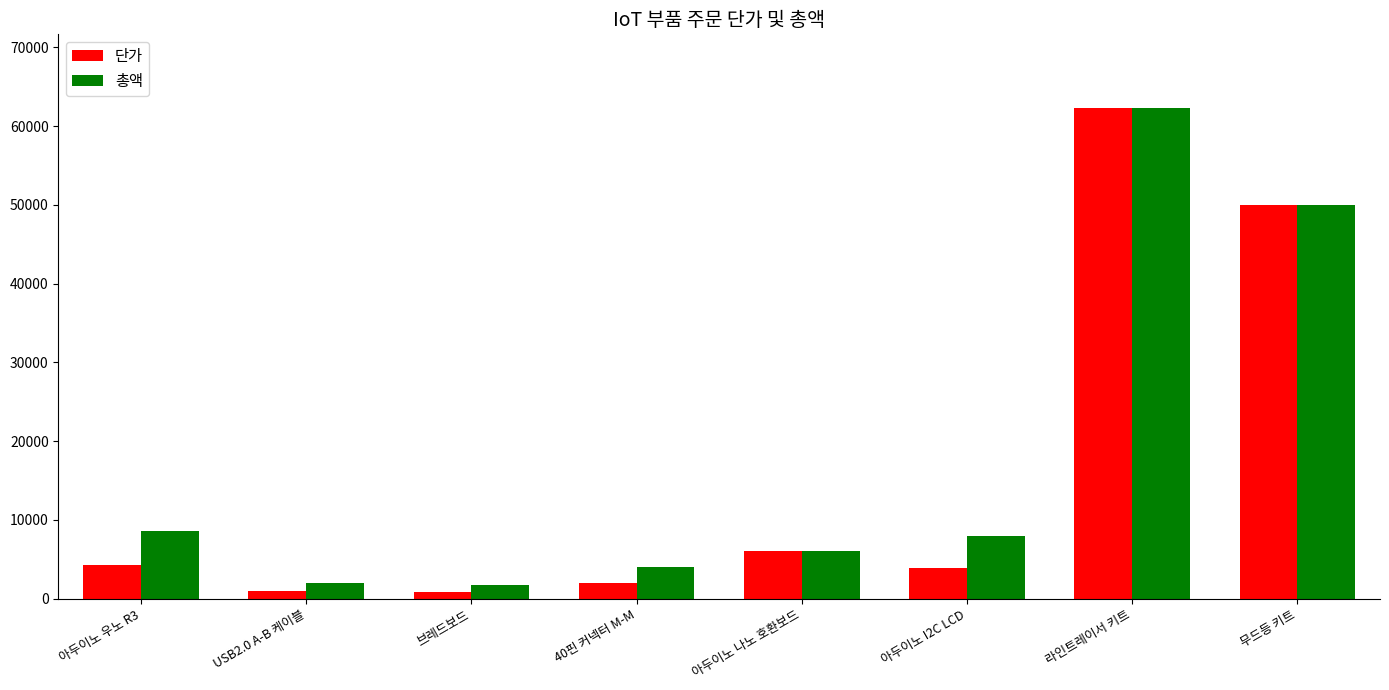

What is the total value across all series at 아두이노 I2C LCD?

11880